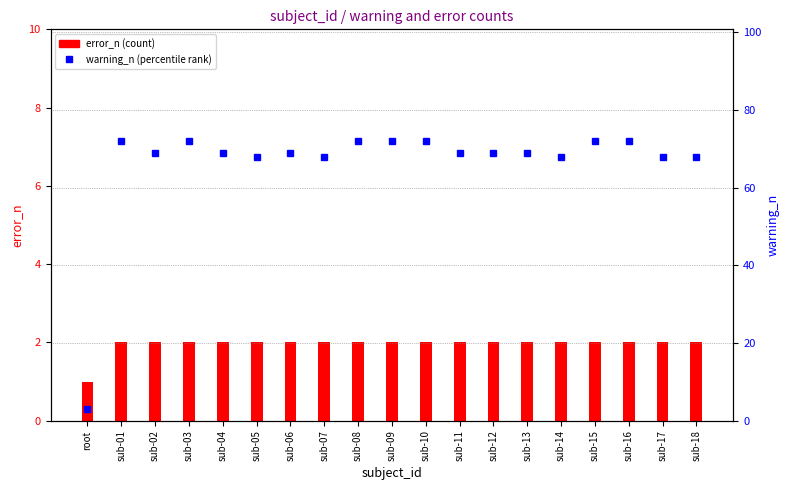

Does the chart contain stacked bars?

No